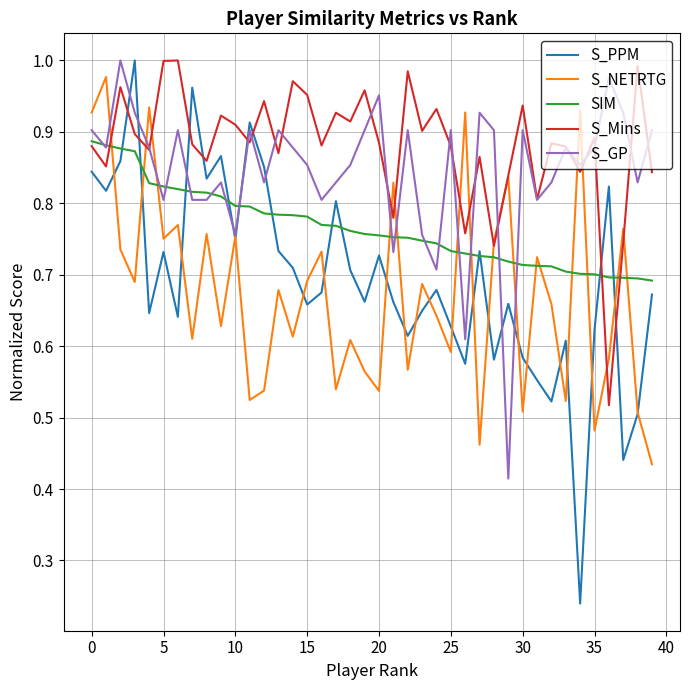

Which series has the largest total across all categories?

S_Mins